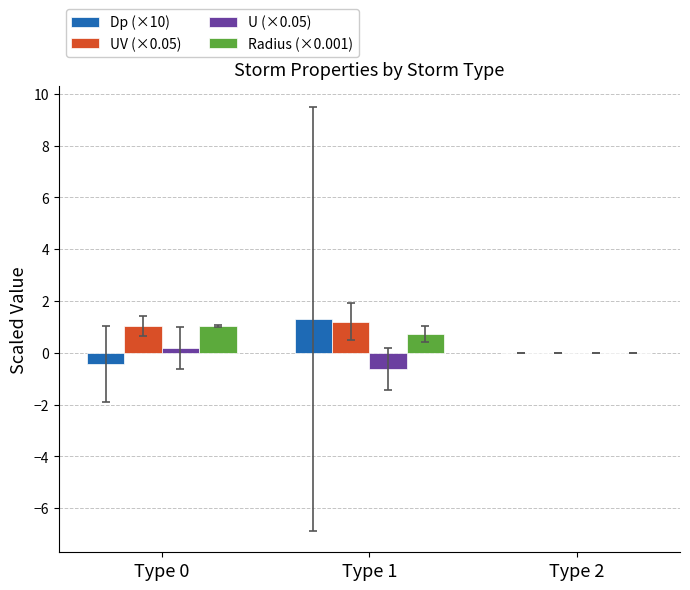

What is the total value across all series at Type 0?

1.8